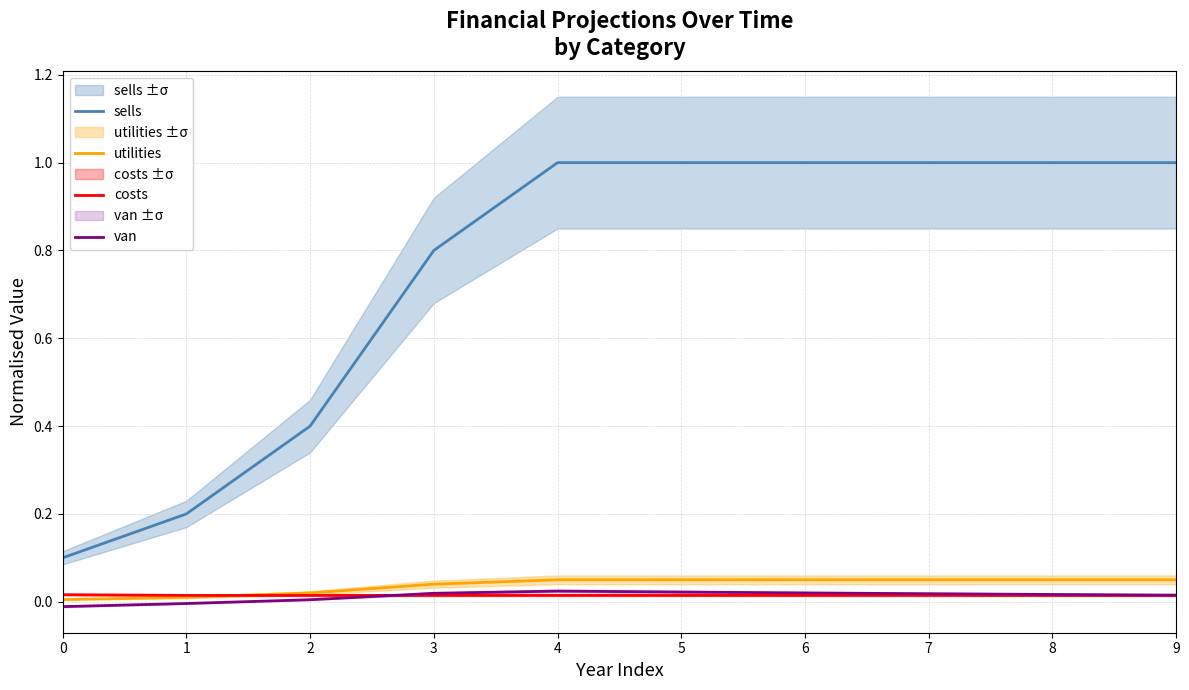

At which category is the sum across all series the highest?

4